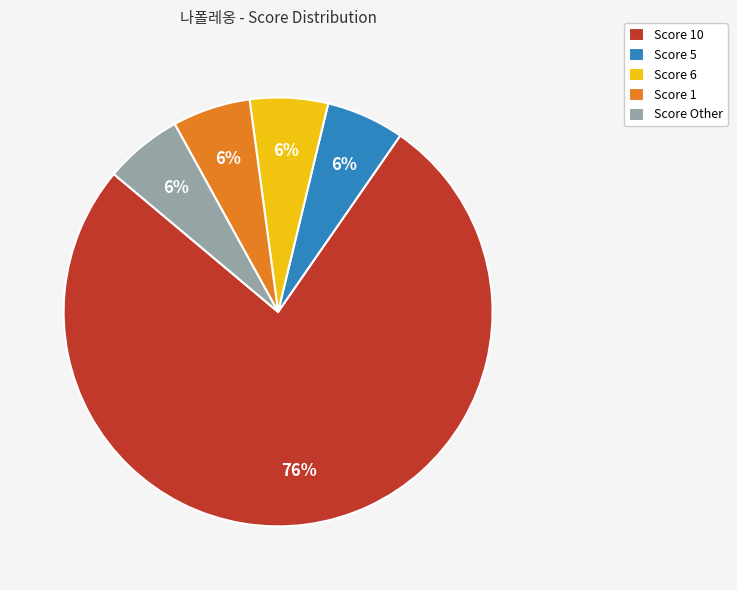

How many slices are in this pie chart?

5